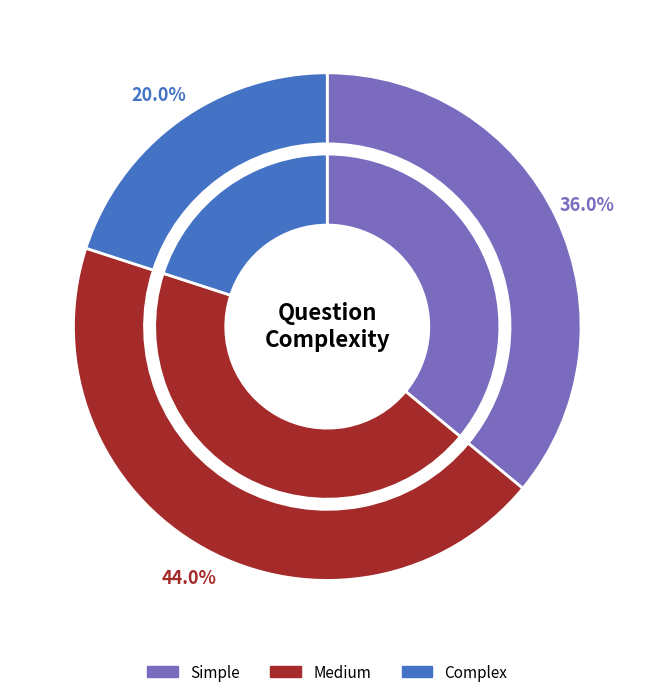

Is it true that simple is 17% of the pie?

False